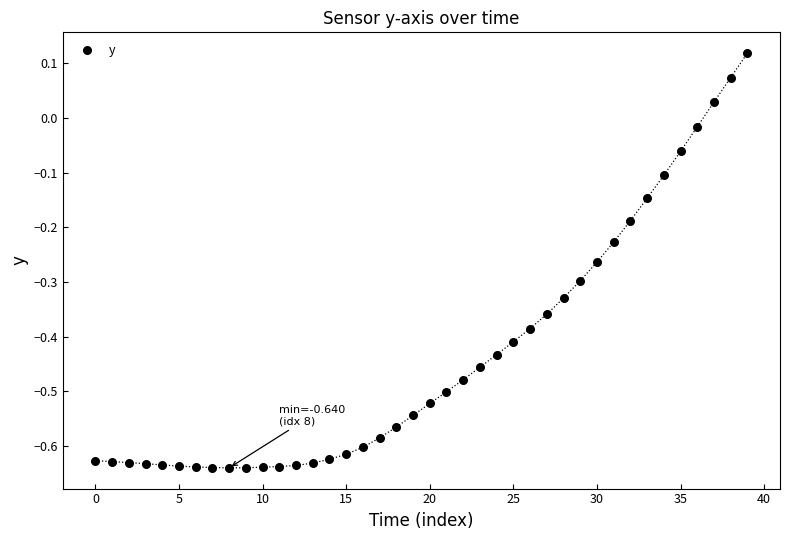

What is the range of Y values (max minus min)?

0.8